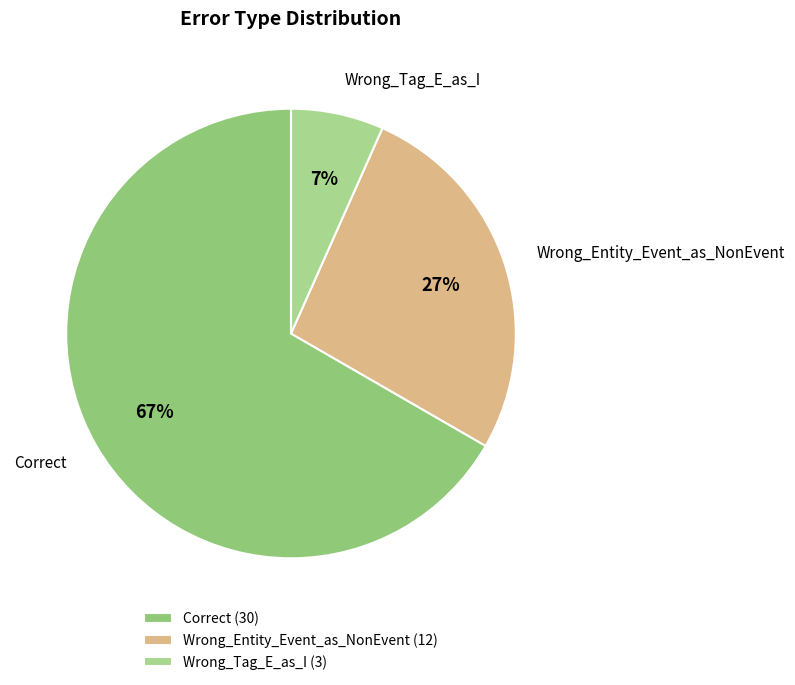

To the nearest percent, what percentage of the pie is Wrong_Entity_Event_as_NonEvent?

27%